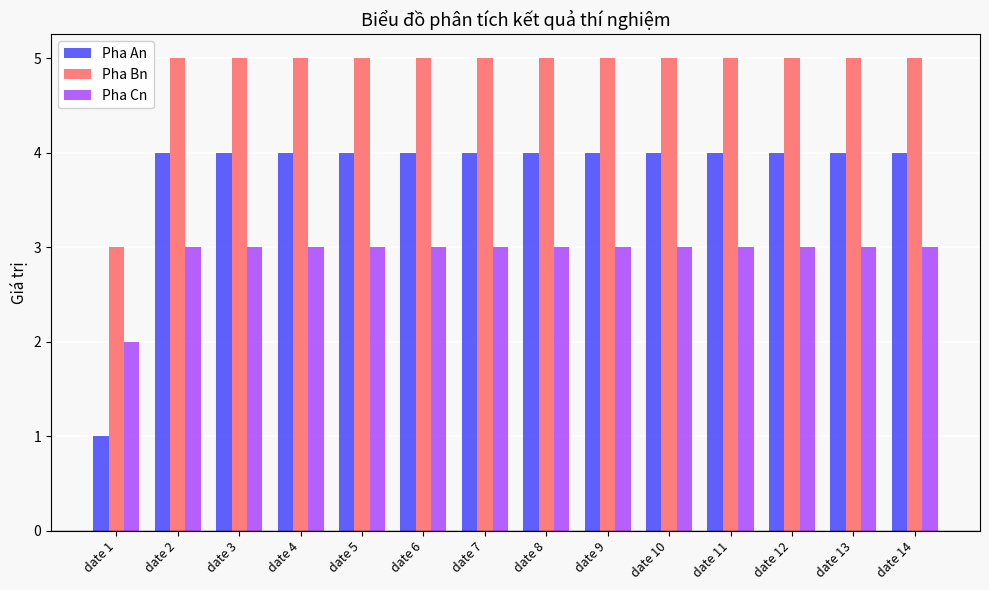

List the series in order of their overall mean, lowest first.

Pha Cn, Pha An, Pha Bn